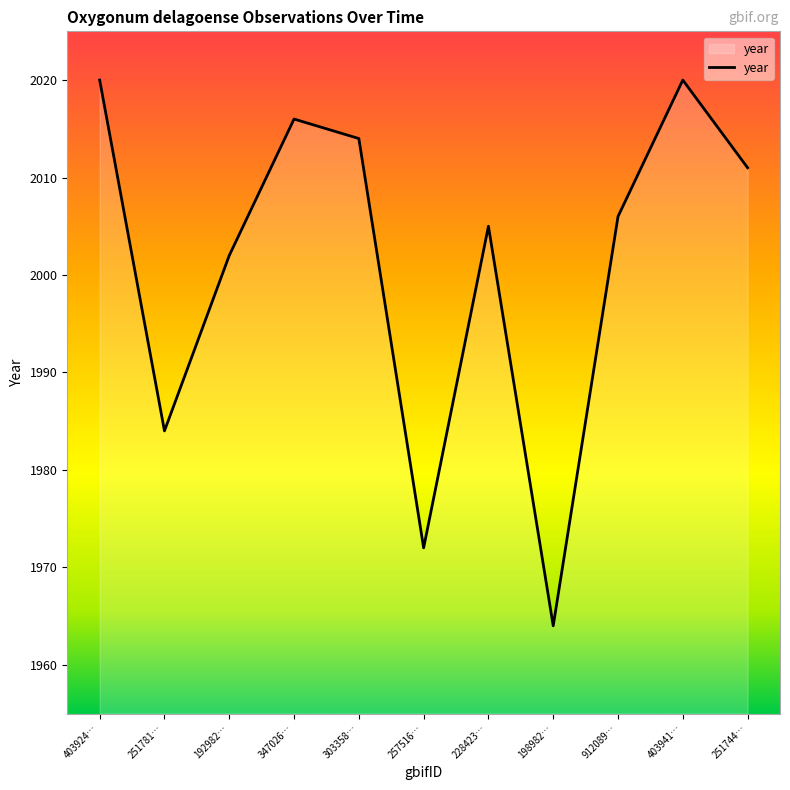

What is the average value?

2001